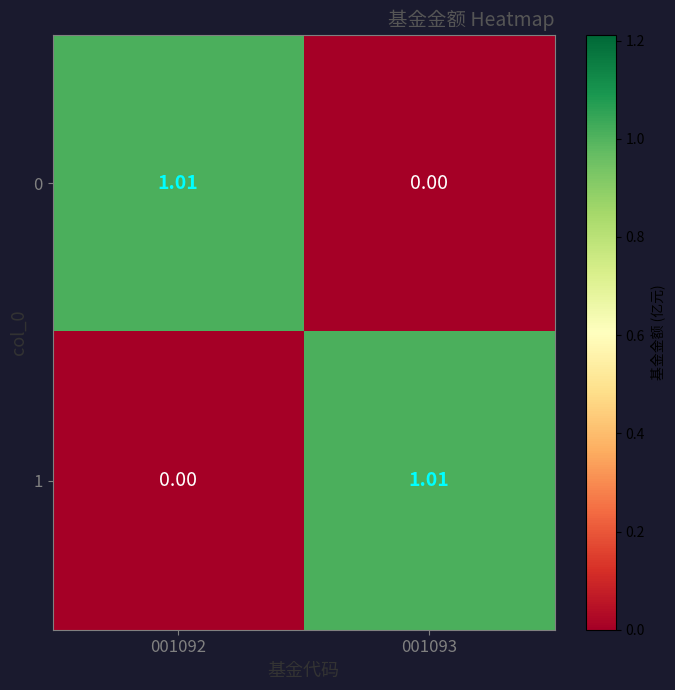

Is the value of 0 at 001093 greater than the value of 1 at 001093?

No